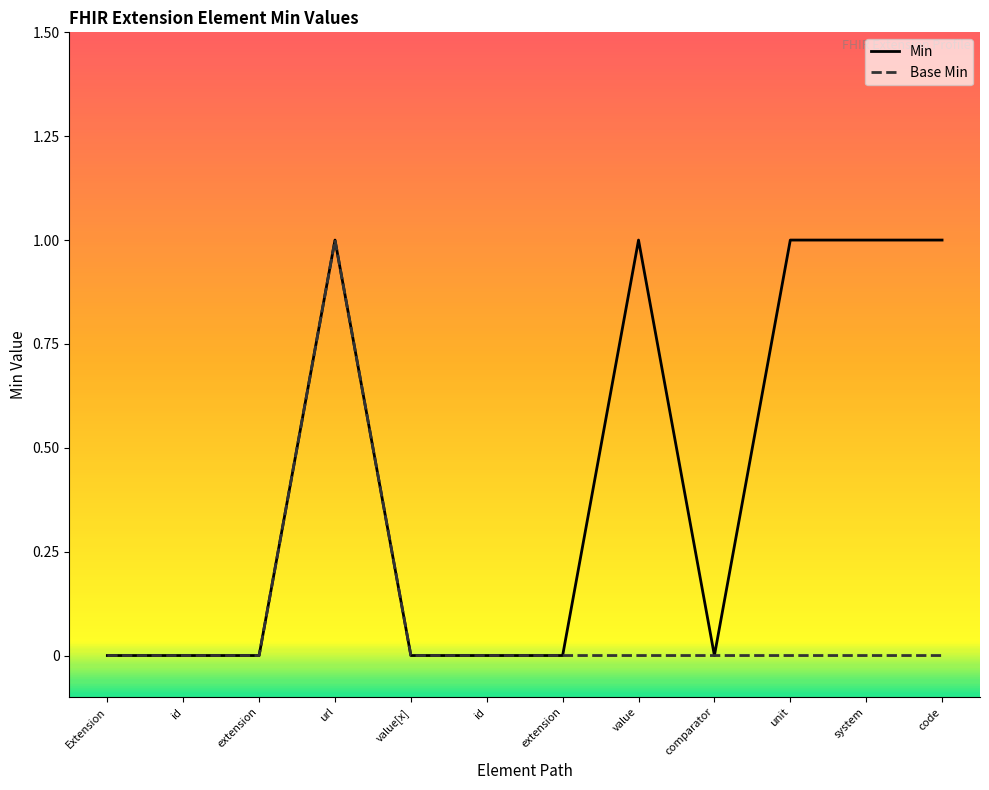

Reading left to right, what are all the values shown in this chart?

Min: Extension=0	id=0	extension=0	url=1	value[x]=0	id=0	extension=0	value=1	comparator=0	unit=1	system=1	code=1
Base Min: Extension=0	id=0	extension=0	url=1	value[x]=0	id=0	extension=0	value=0	comparator=0	unit=0	system=0	code=0